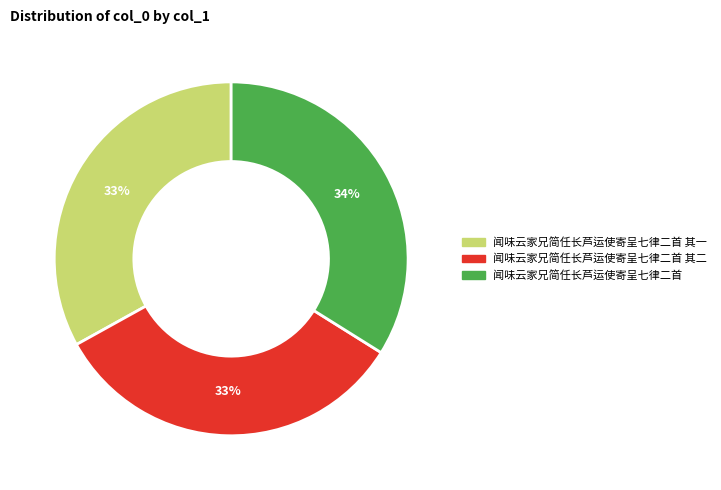

Is there a majority slice in this chart?

No